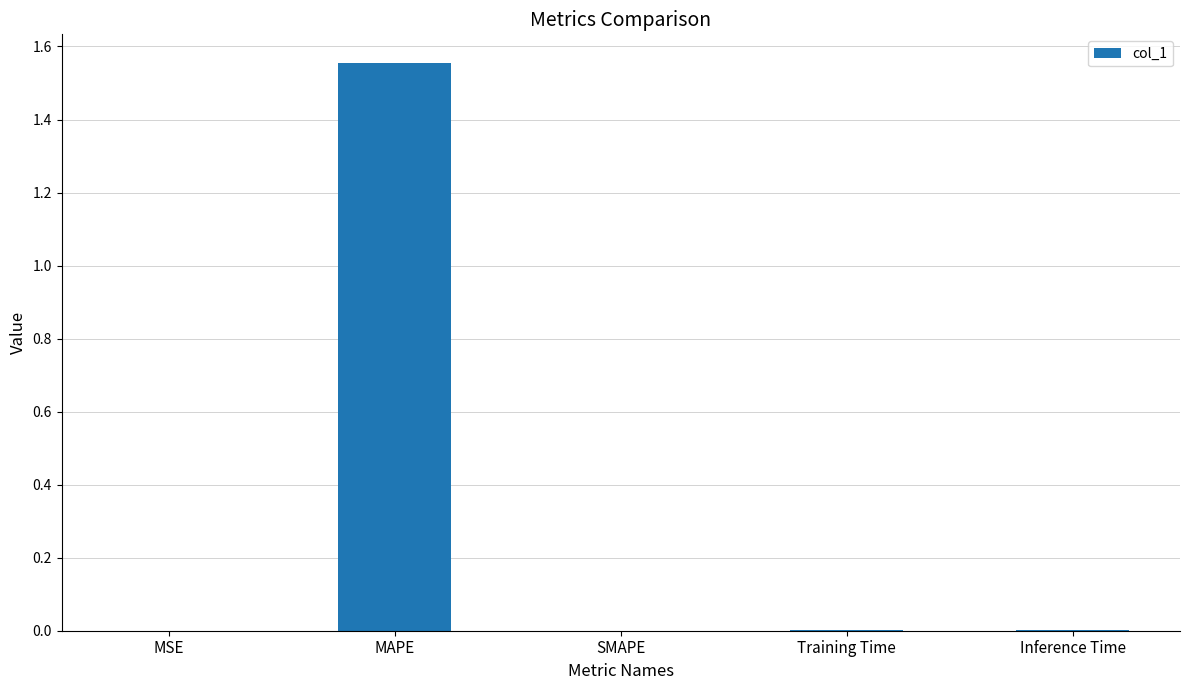

How many categories are shown in the chart?

5